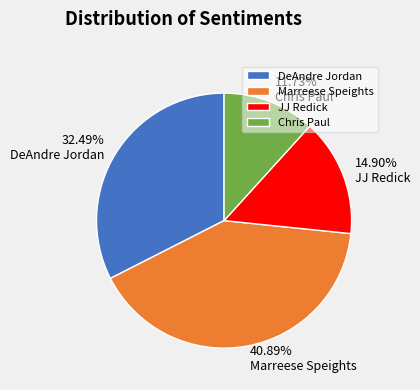

Does DeAndre Jordan account for over 50% of the chart?

No